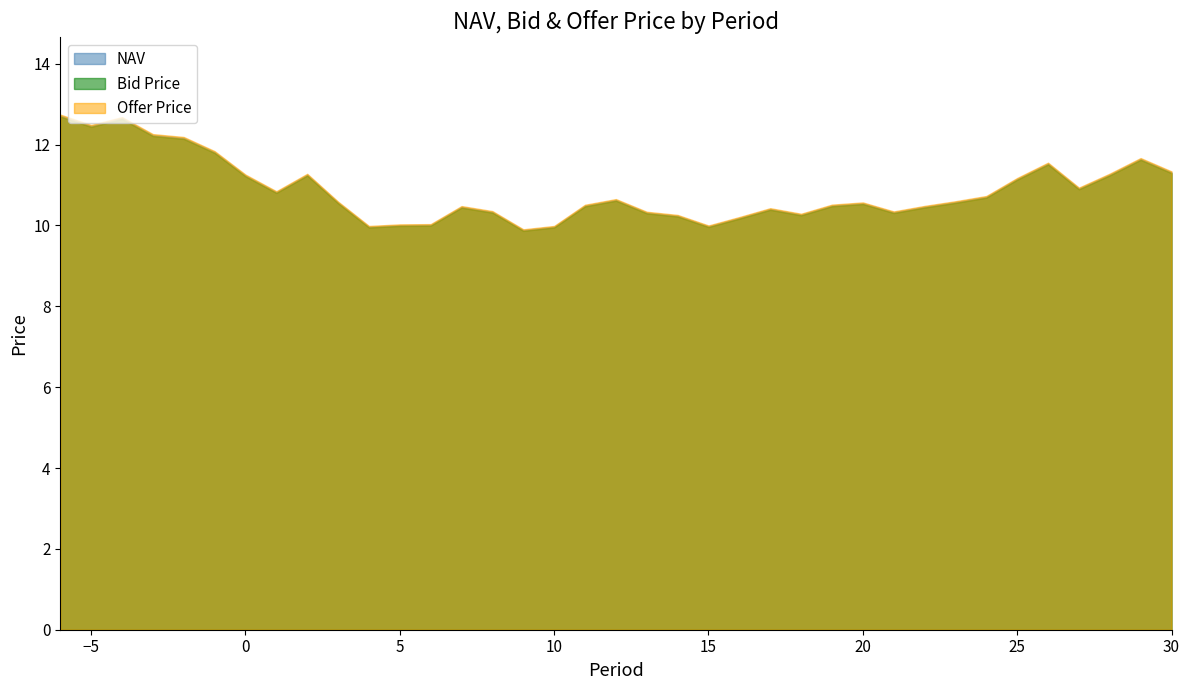

True or false: Offer Price and NAV cross at least once.

False